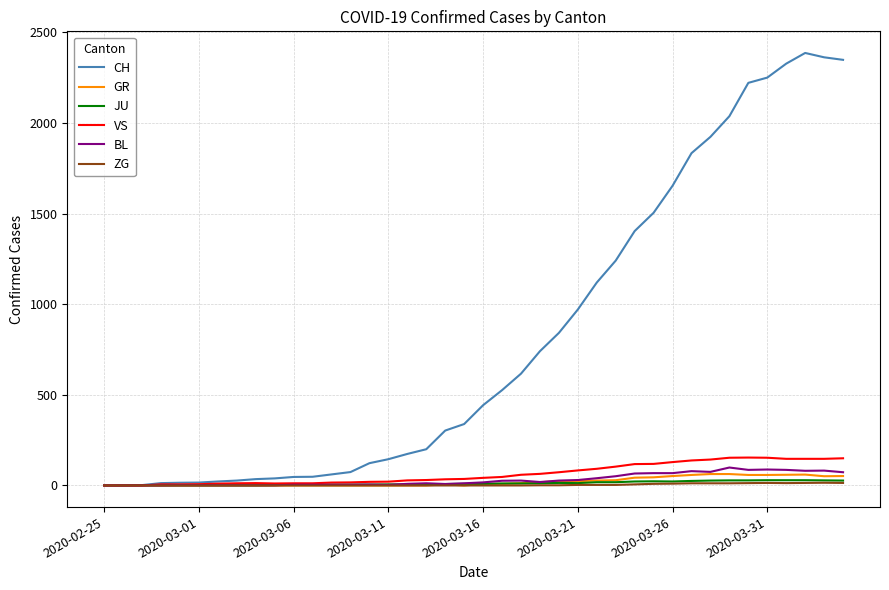

Which series has the widest spread of values?

CH